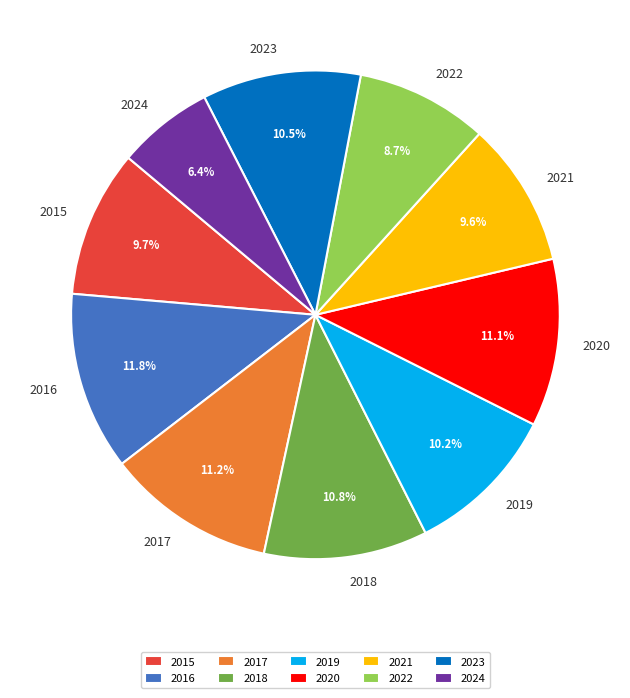

To the nearest percent, what is the difference between the 2021 and 2018 slice percentages?

1%